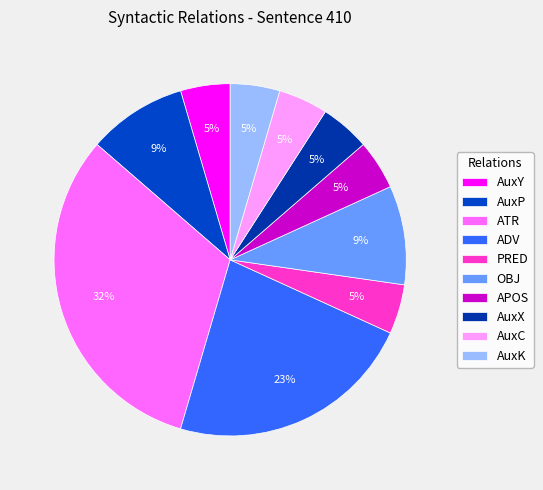

To the nearest percent, what percentage of the pie is AuxY?

5%